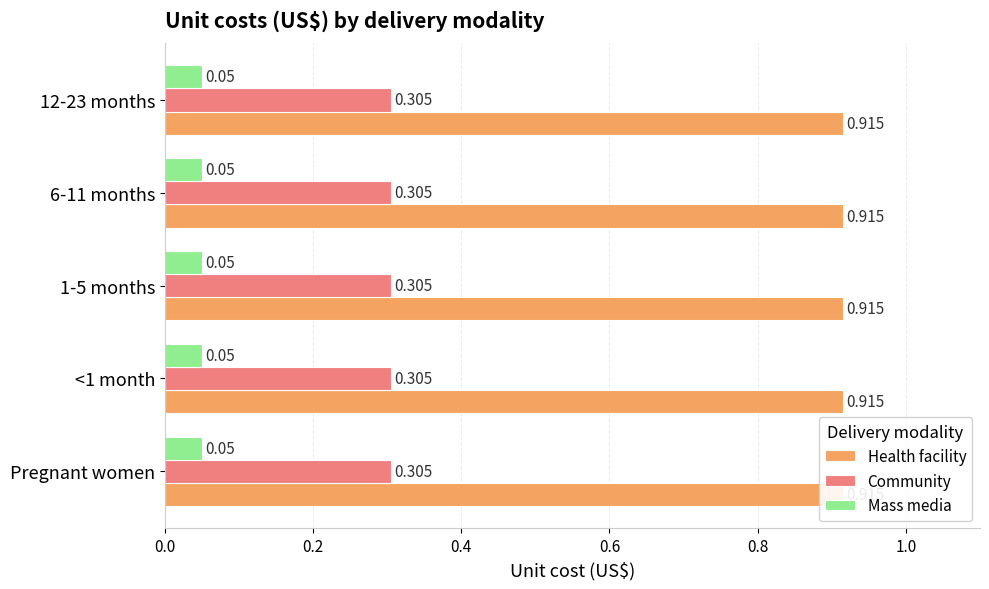

Which series has the widest spread of values?

Health facility